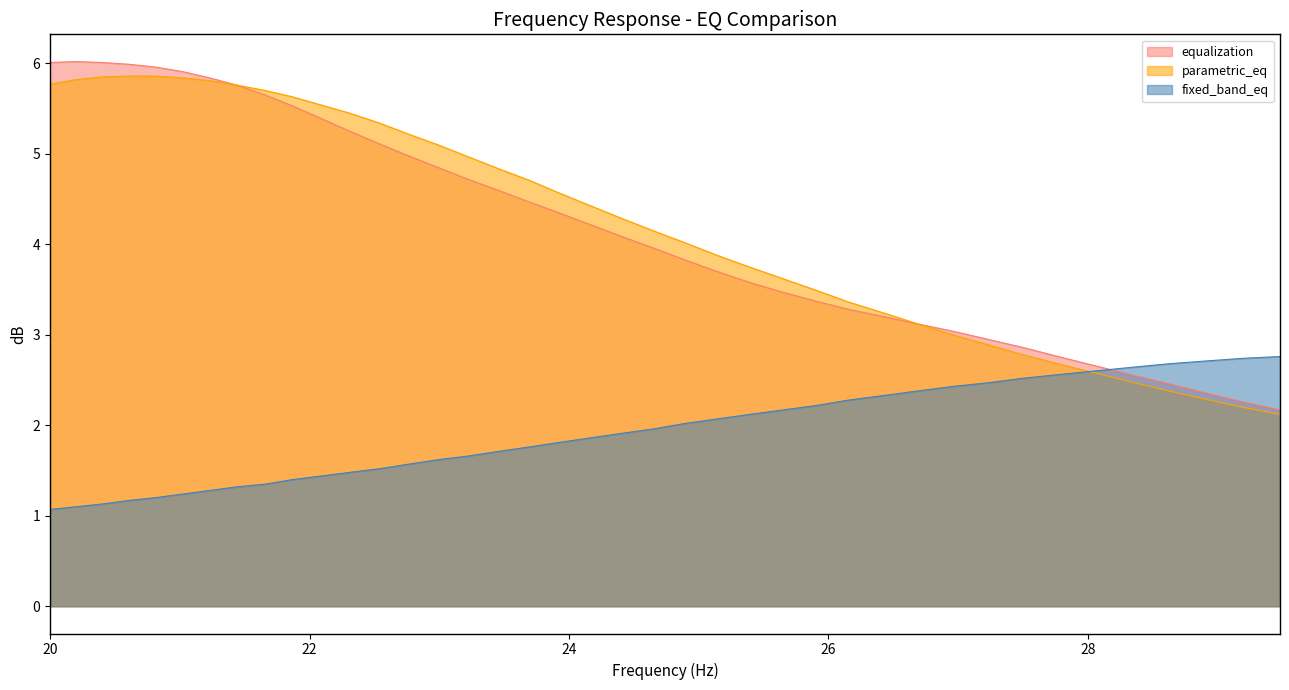

What is the value of the fixed_band_eq point at the 33rd from the left?

2.5